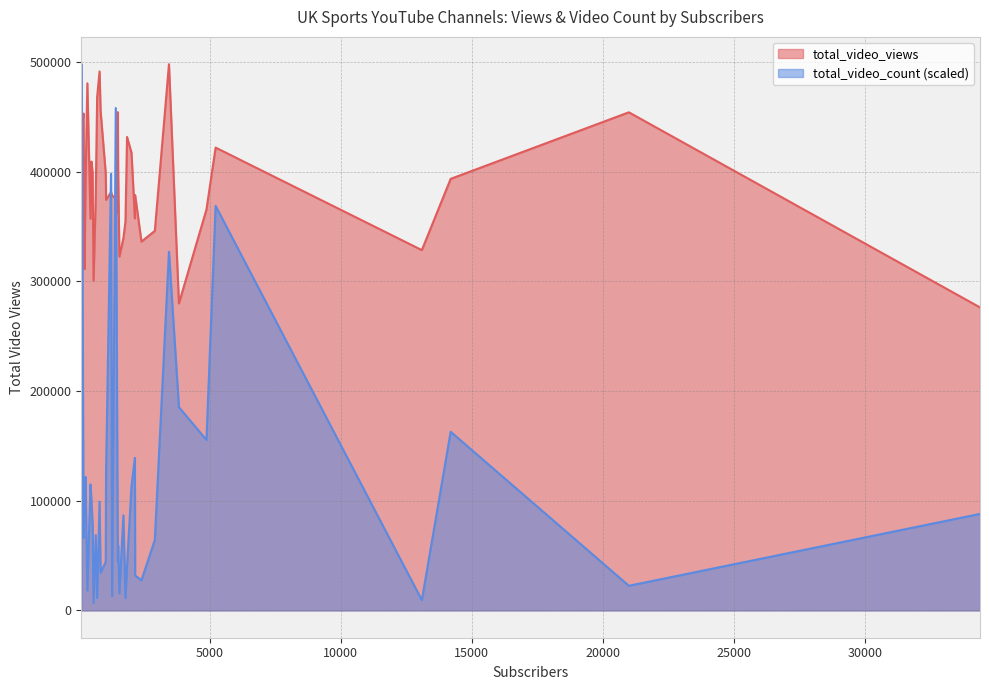

Rank the series at 801 from lowest to highest value.

total_video_count, total_video_views